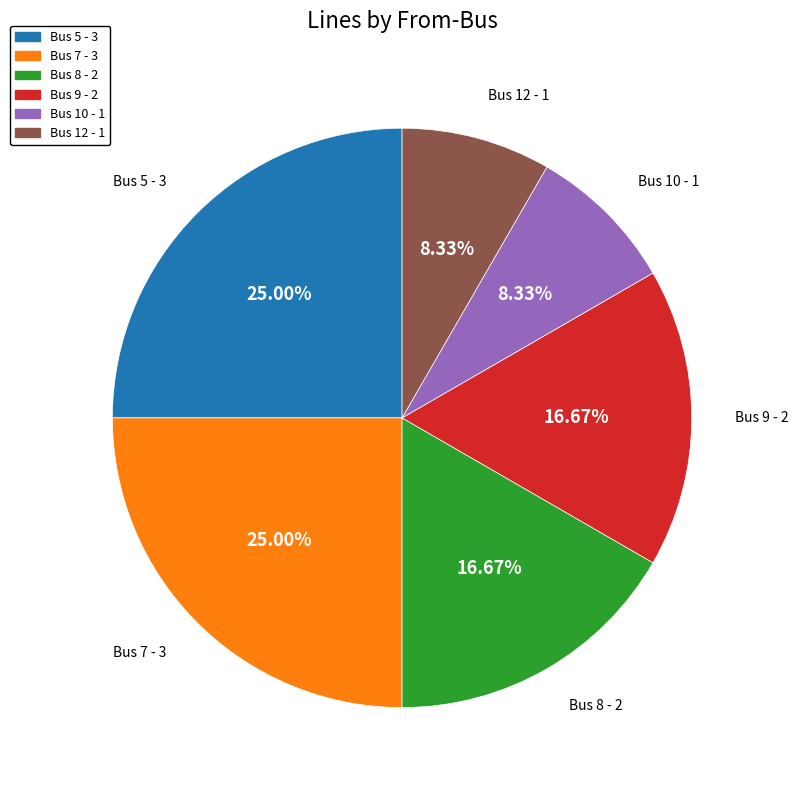

Count the number of slices in the pie.

6